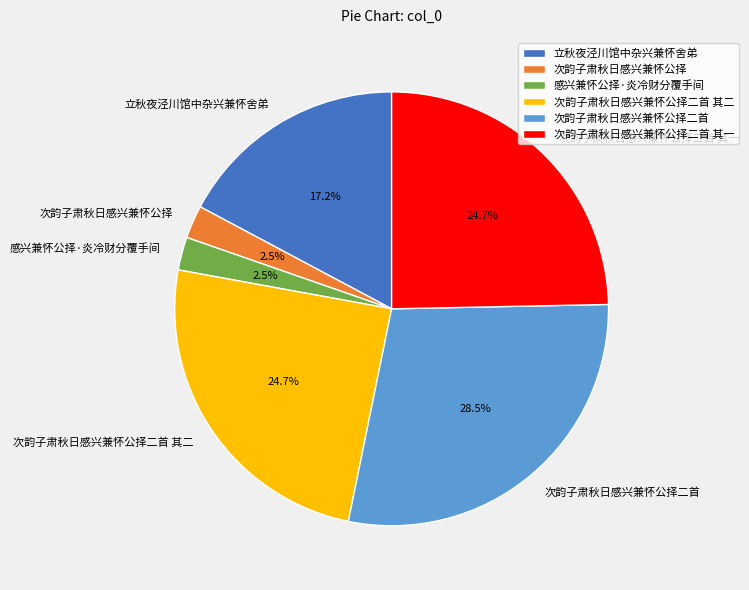

Is there any slice that represents more than half of the pie?

No